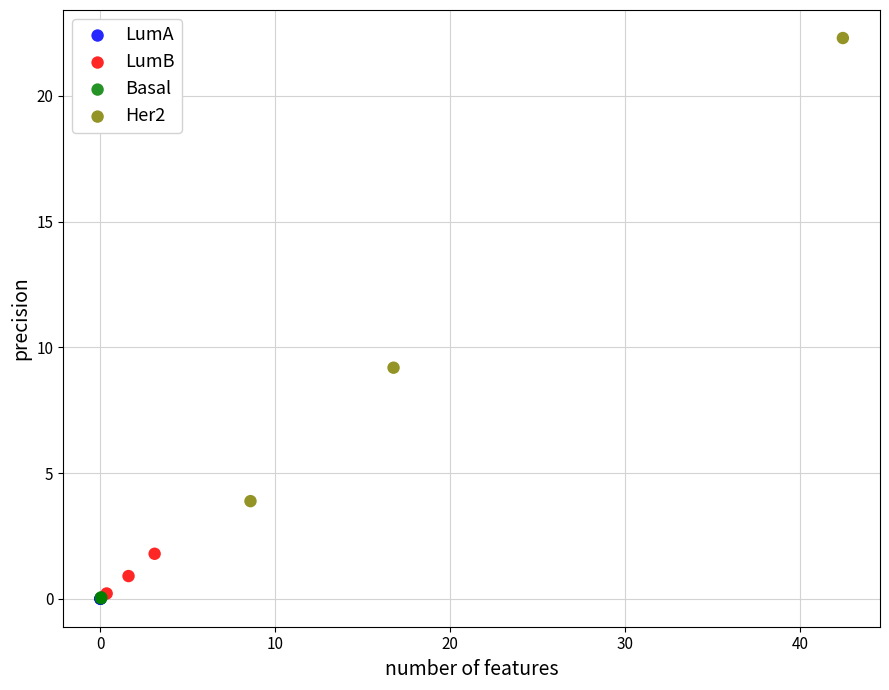

Which series has the widest spread of Y values?

Her2